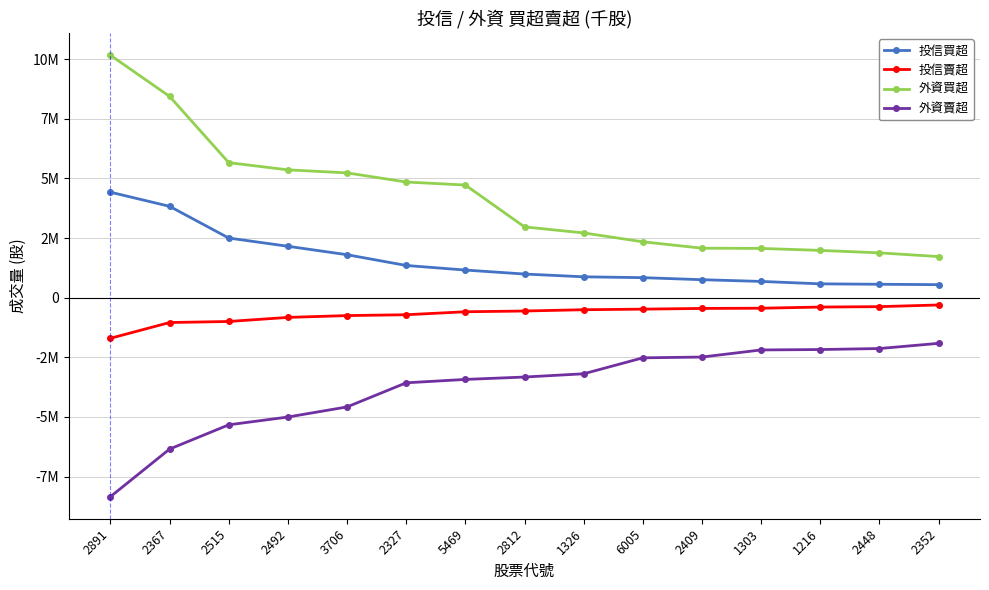

Reading left to right, transcribe all the data shown in this chart.

投信買超: 2891=4422000	2367=3830000	2515=2500000	2492=2155000	3706=1801000	2327=1350000	5469=1158000	2812=991000	1326=875000	6005=839000	2409=754000	1303=681000	1216=580000	2448=562000	2352=546000
投信賣超: 2891=-1702000	2367=-1042000	2515=-998000	2492=-827000	3706=-751000	2327=-715000	5469=-591000	2812=-559000	1326=-505000	6005=-481000	2409=-451000	1303=-442000	1216=-393000	2448=-376000	2352=-306000
外資買超: 2891=10164000	2367=8438000	2515=5660887	2492=5359000	3706=5231257	2327=4849000	5469=4722000	2812=2968000	1326=2714000	6005=2342931	2409=2075000	1303=2065000	1216=1982000	2448=1879000	2352=1723000
外資賣超: 2891=-8342000	2367=-6347203	2515=-5330089	2492=-5003302	3706=-4580000	2327=-3569115	5469=-3427000	2812=-3327000	1326=-3191000	6005=-2522000	2409=-2489000	1303=-2191000	1216=-2174149	2448=-2132000	2352=-1914792